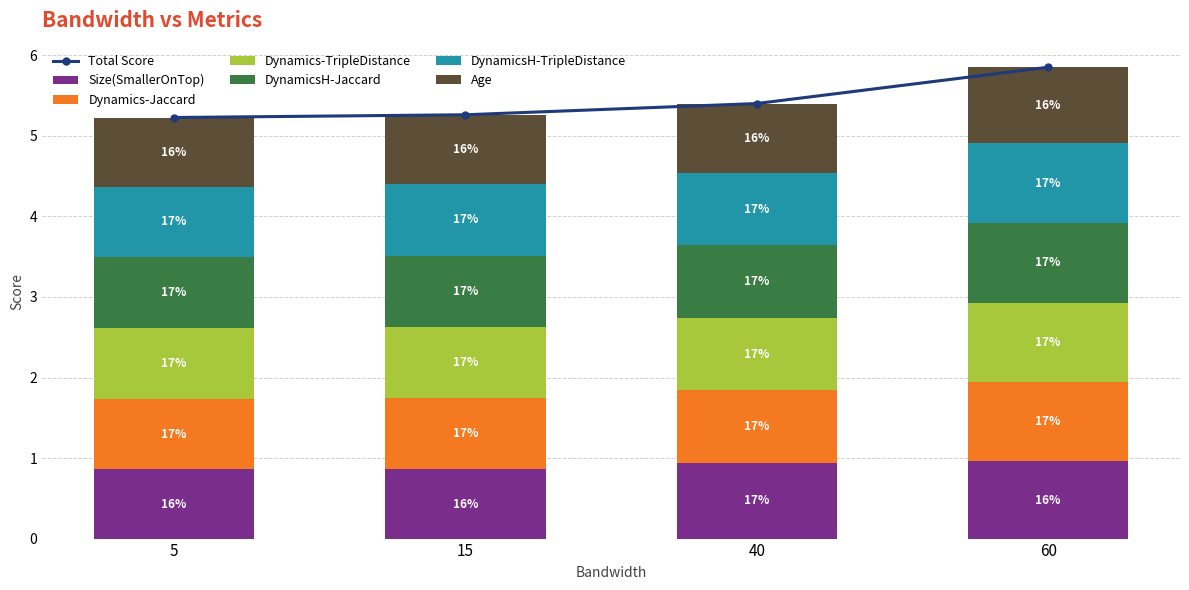

What is the difference between the DynamicsH-Jaccard values at 60 and 15?

0.1